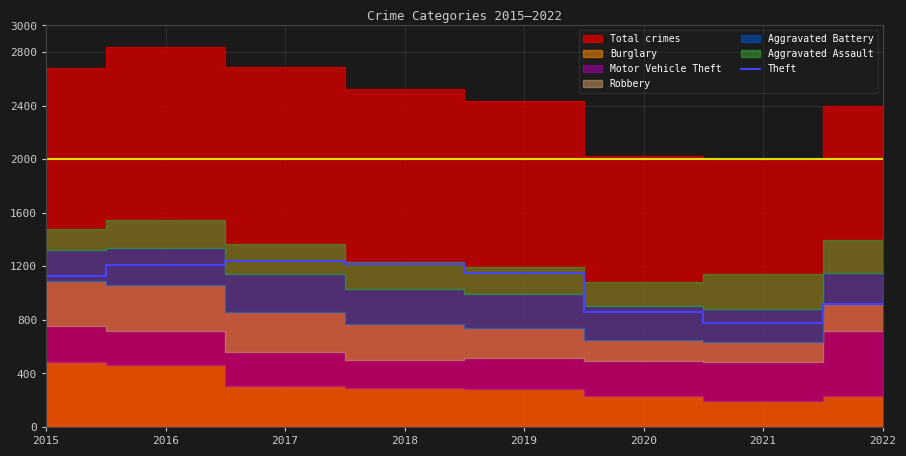

List the labels in order of value, smallest first.

2021, 2020, 2022, 2015, 2019, 2016, 2018, 2017